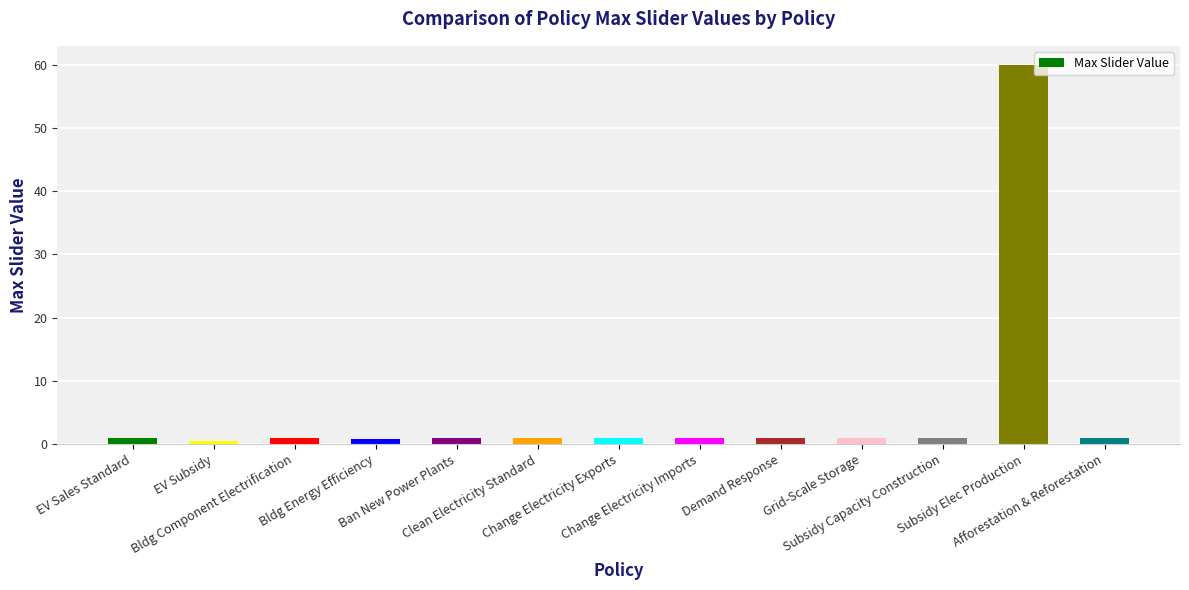

Does the chart contain any negative values?

No